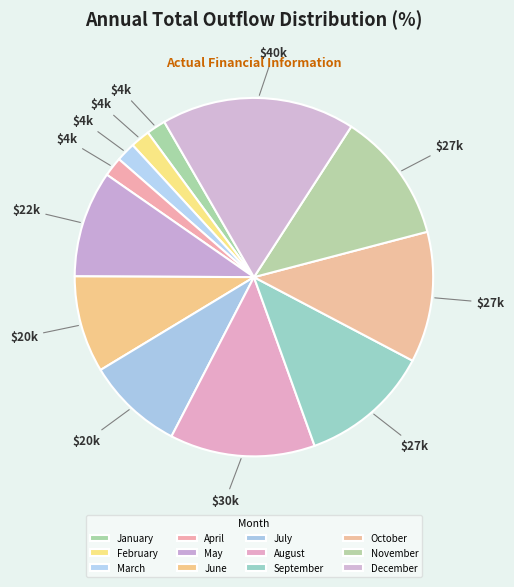

What is the ratio of the value at May to the value at August?

0.7